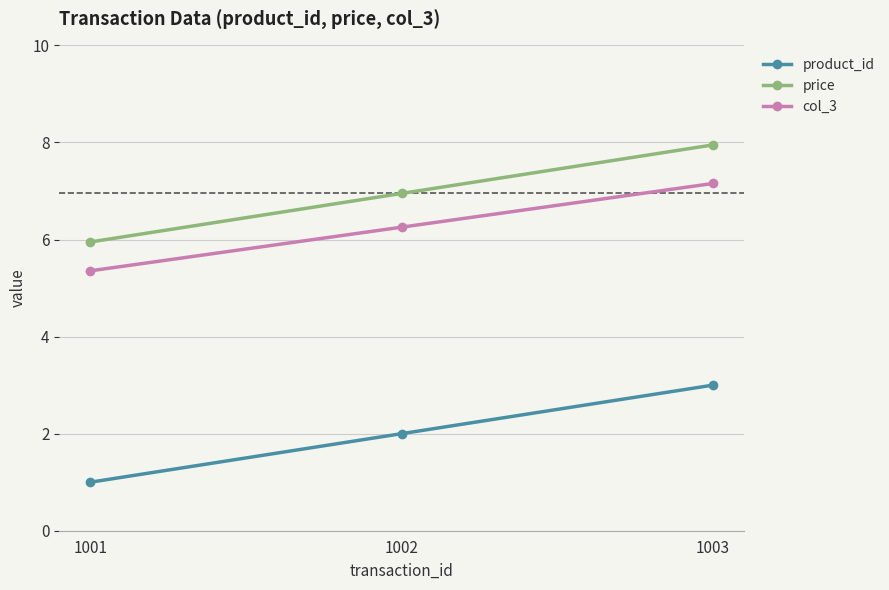

What value does the product_id series have at 1002?

2.0